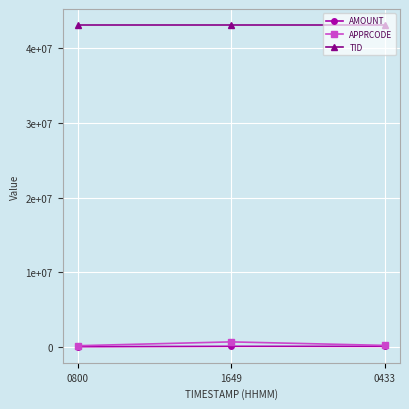

Between 1649 and 0800, which is larger?

1649